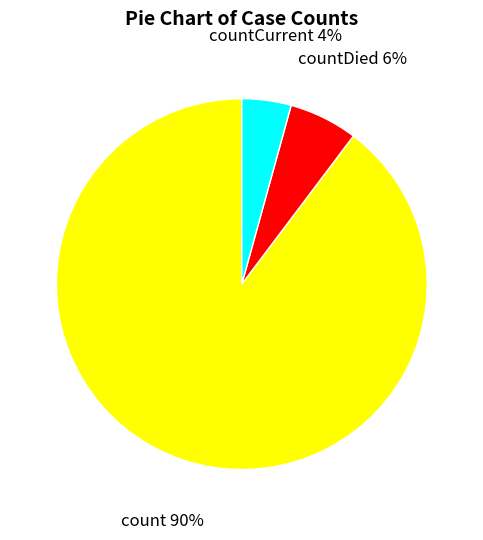

How many slices are in this pie chart?

3